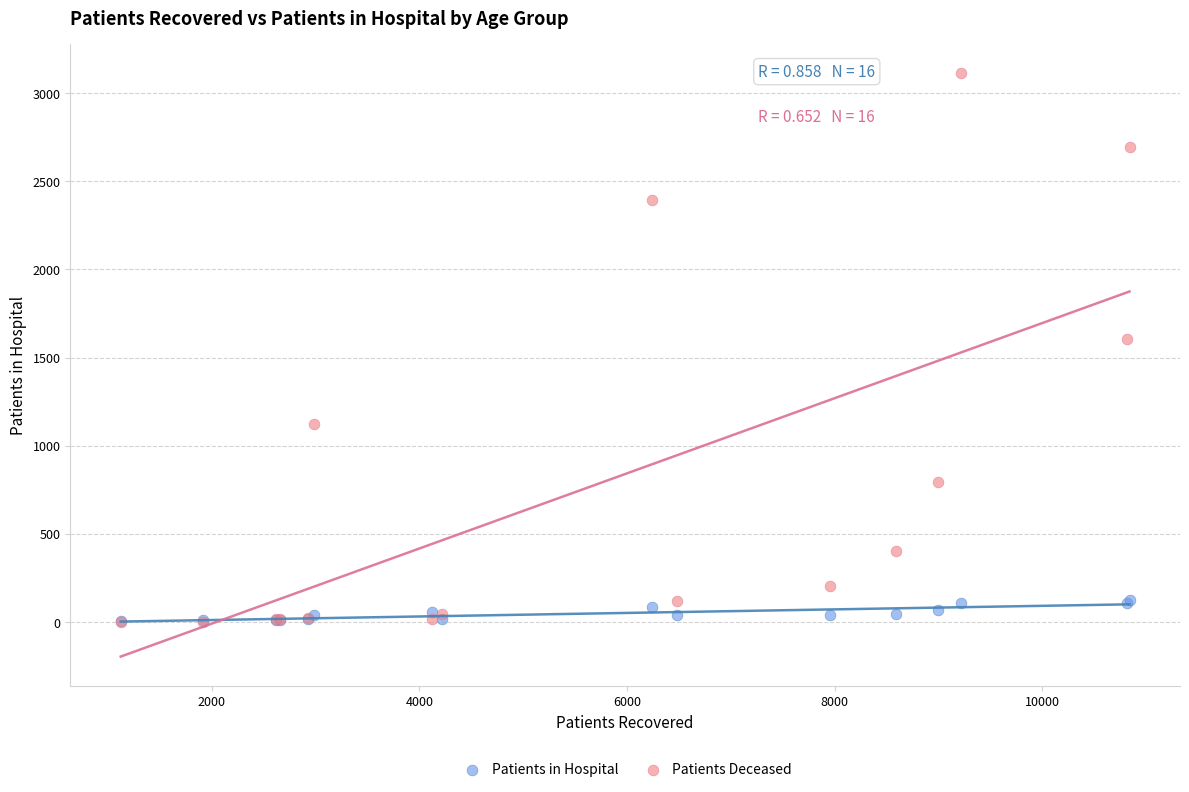

Which series has the widest spread of Y values?

Patients Deceased